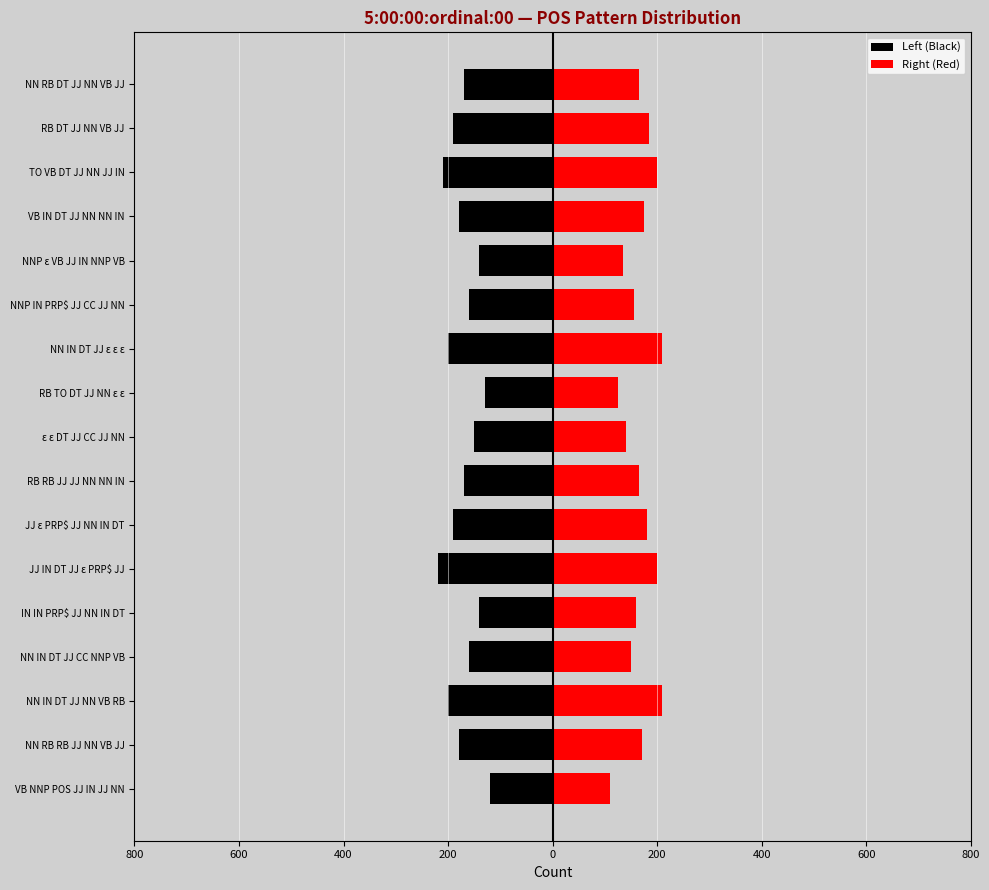

Count the number of categories in the chart.

17